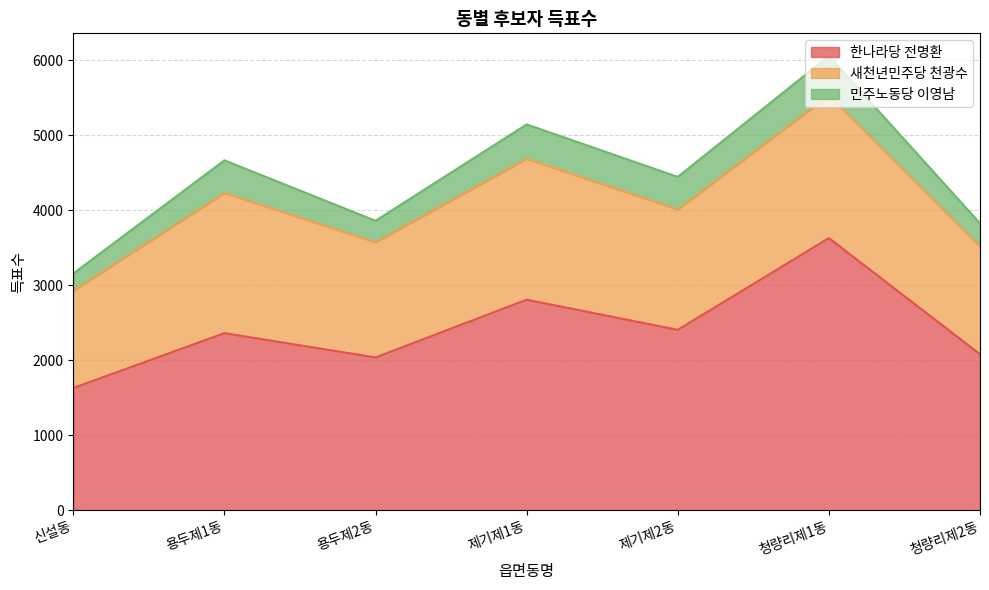

True or false: 새천년민주당 천광수 has a value of 1902 at 청량리제1동.

True